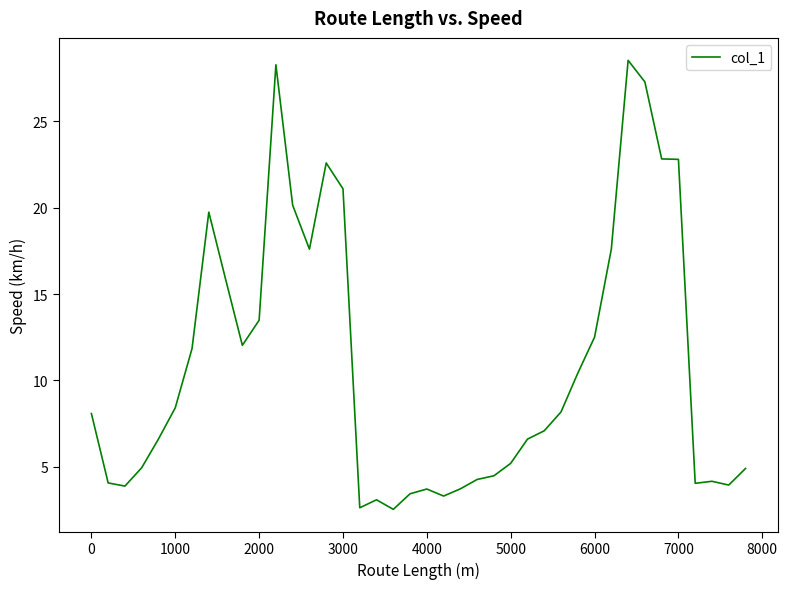

What is the greatest value displayed?

28.5